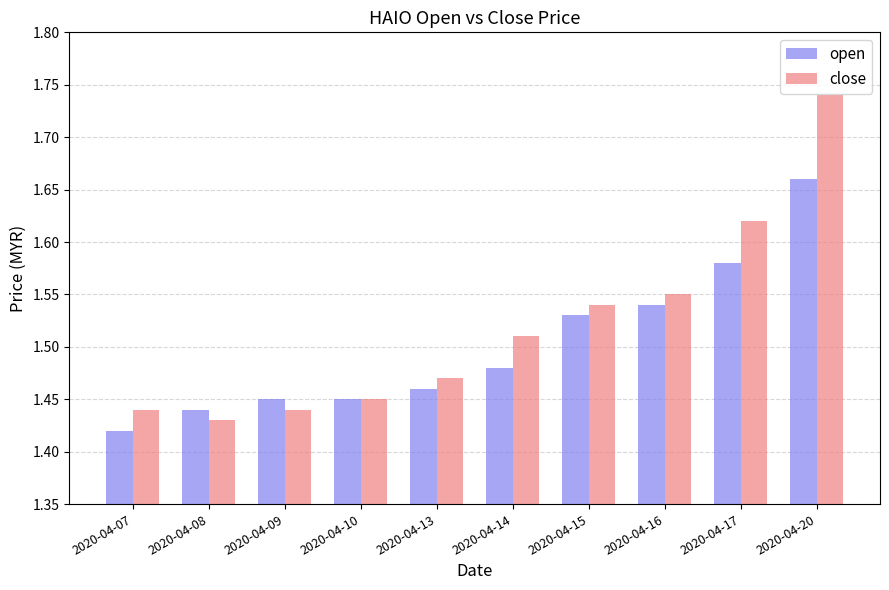

Which series has the largest total across all categories?

close